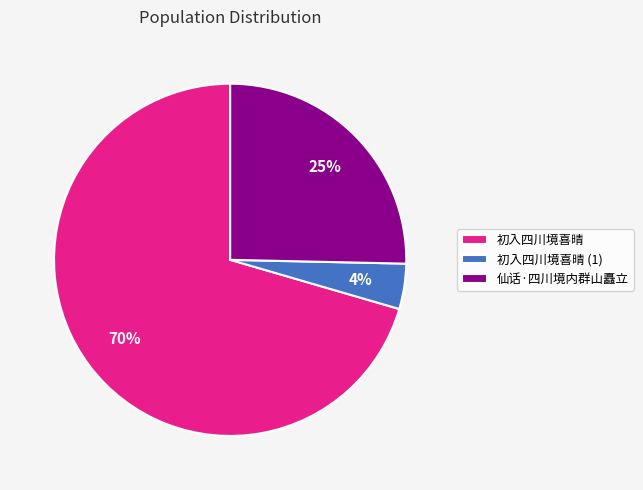

Count the number of slices in the pie.

3